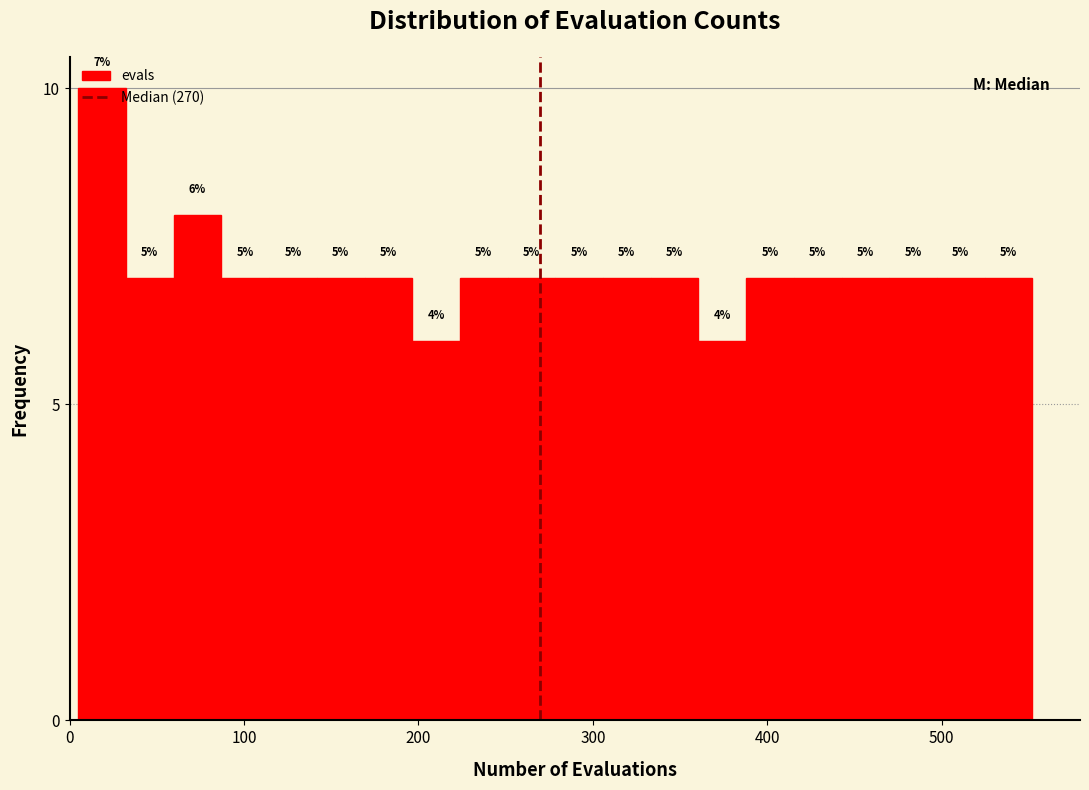

Read against the x-axis, roughly where is the centre of the tallest bar?

20